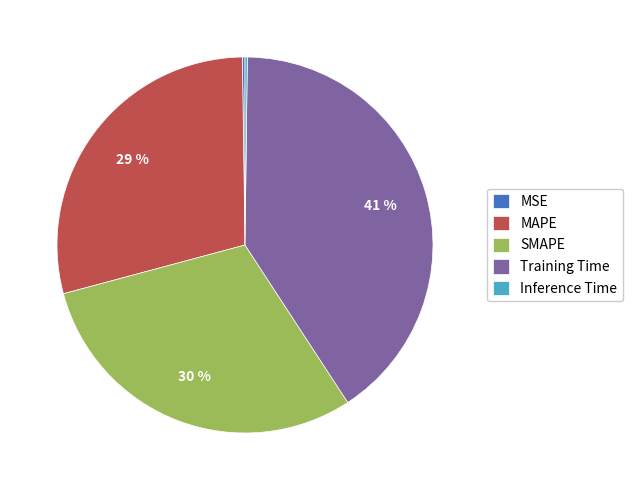

Between Training Time and MAPE, which is larger?

Training Time